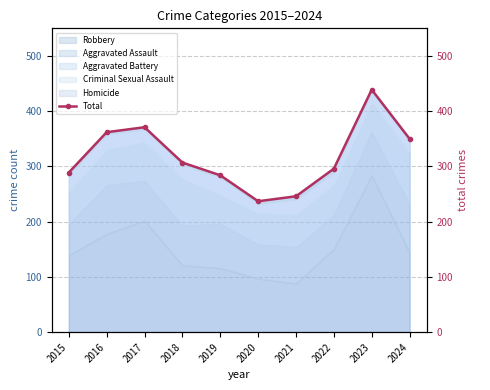

What is the ratio of the value at 2016 to the value at 2018?

1.2